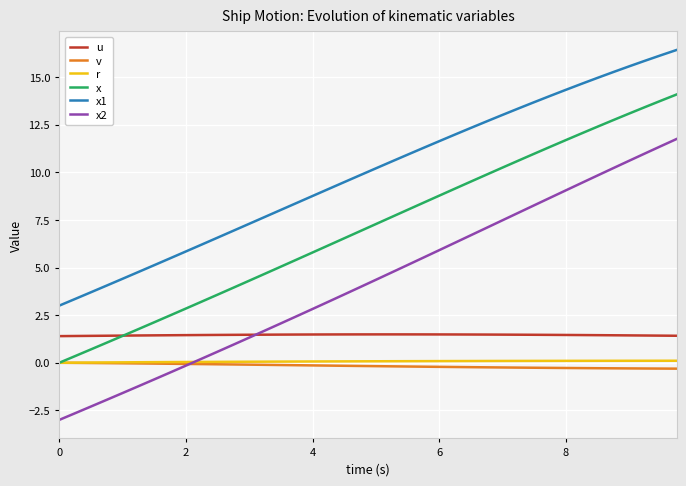

What is the minimum value shown in the chart?

-3.0